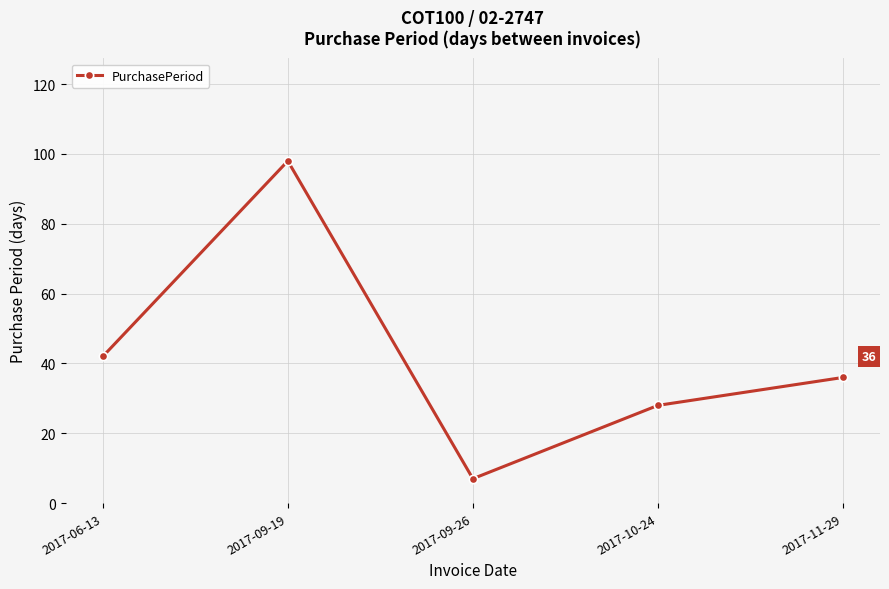

How many data points does each series have?

5